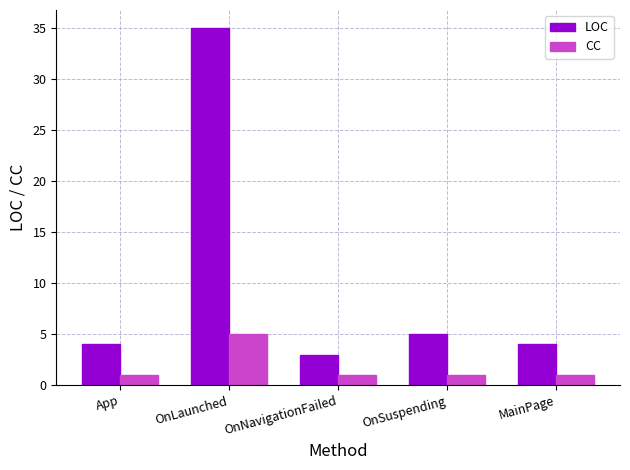

At OnNavigationFailed, list the series in order from smallest to largest.

CC, LOC